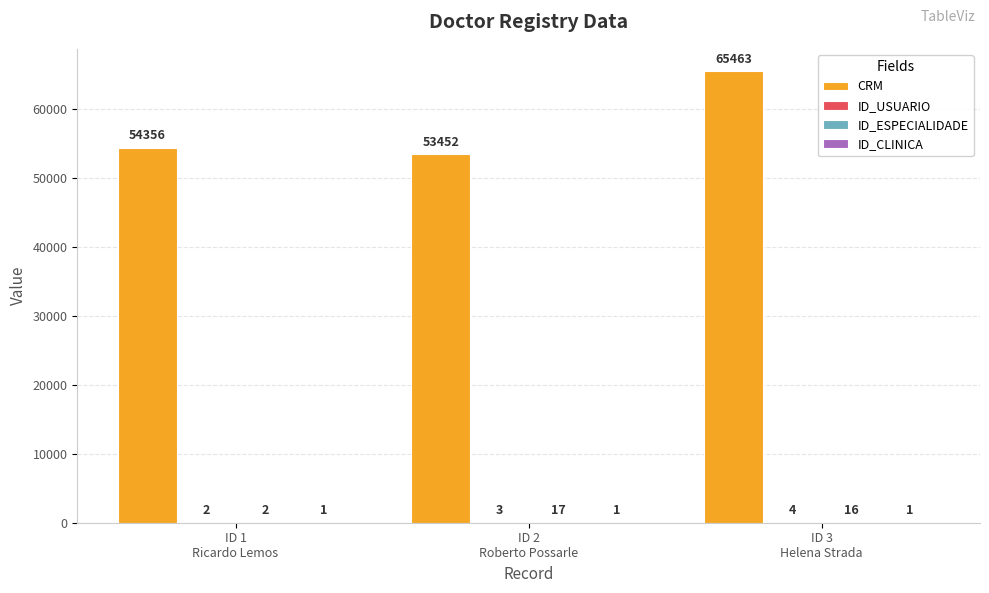

What is the greatest value displayed?

65463